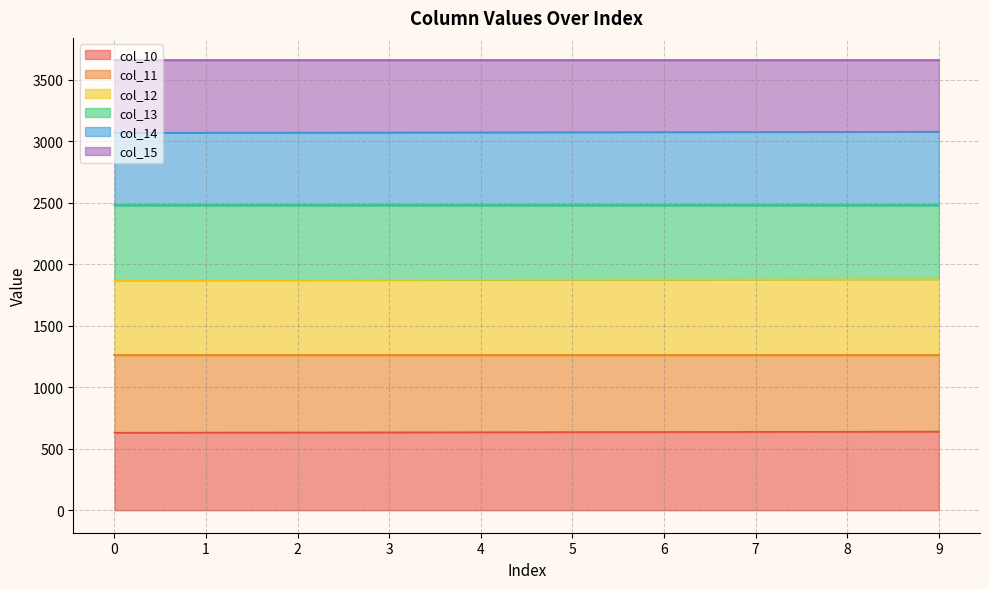

Rank the categories by col_12 value from highest to lowest.

9, 8, 7, 6, 5, 4, 3, 2, 1, 0